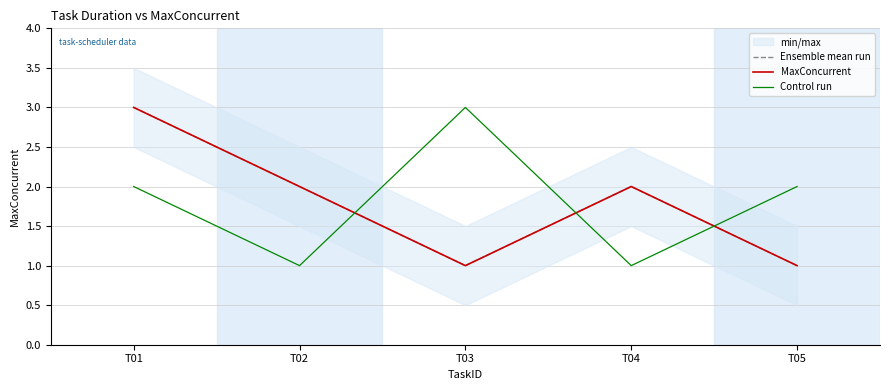

What is the value of the Ensemble mean run point at the 1st from the left?

3